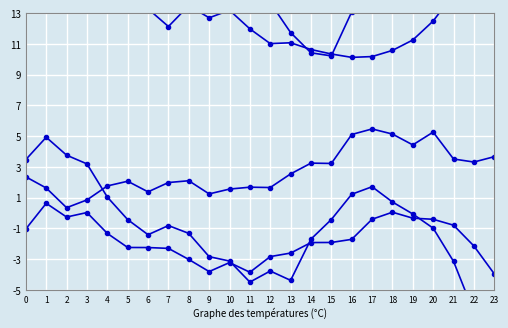

True or false: ATT8 and ATT11 intersect in this chart.

False